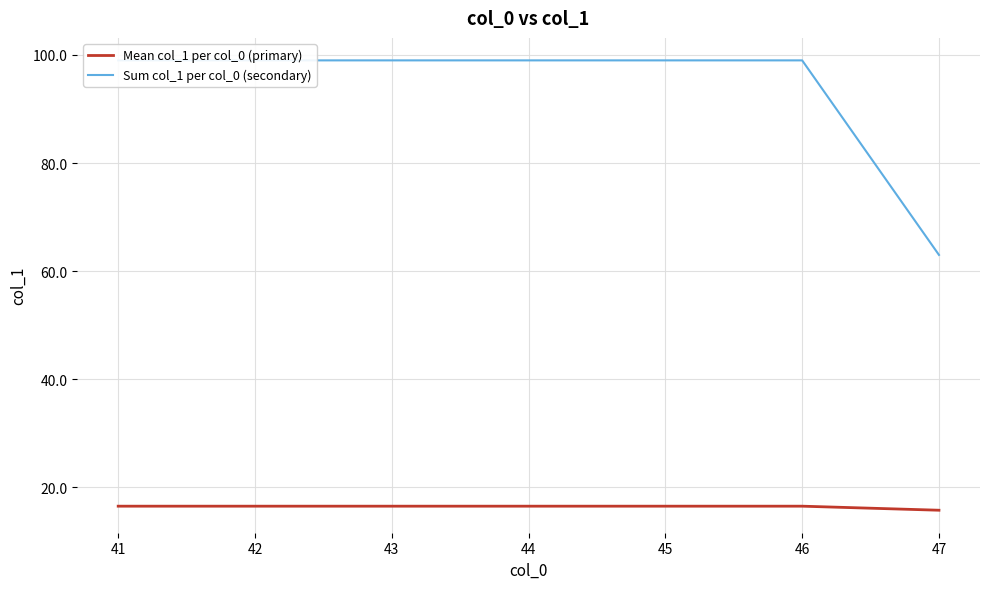

What is the lowest value of the Sum col_1 per col_0 (secondary) series?

63.0